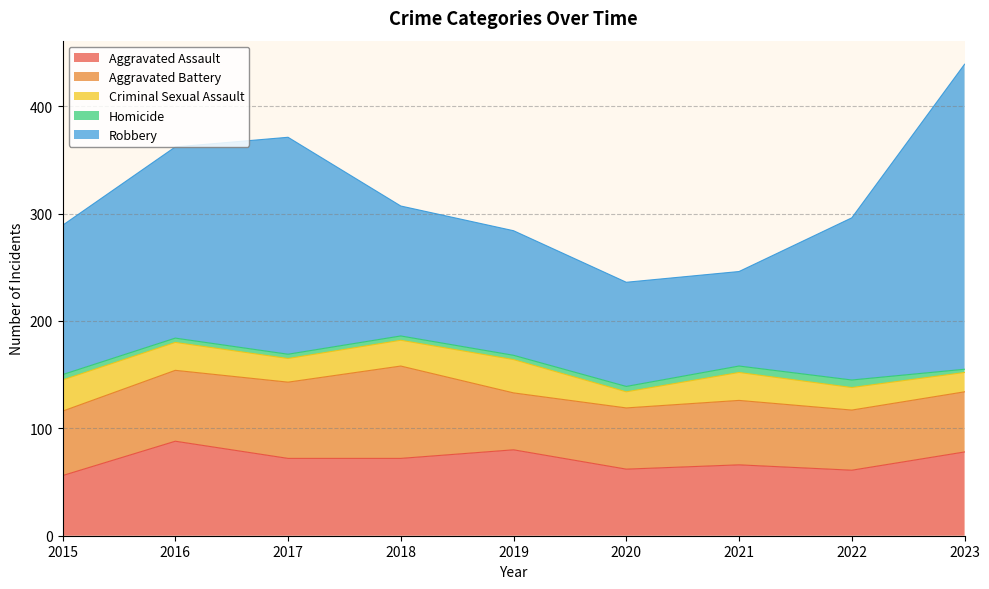

What is the value of the Aggravated Battery point at the 7th from the left?

60